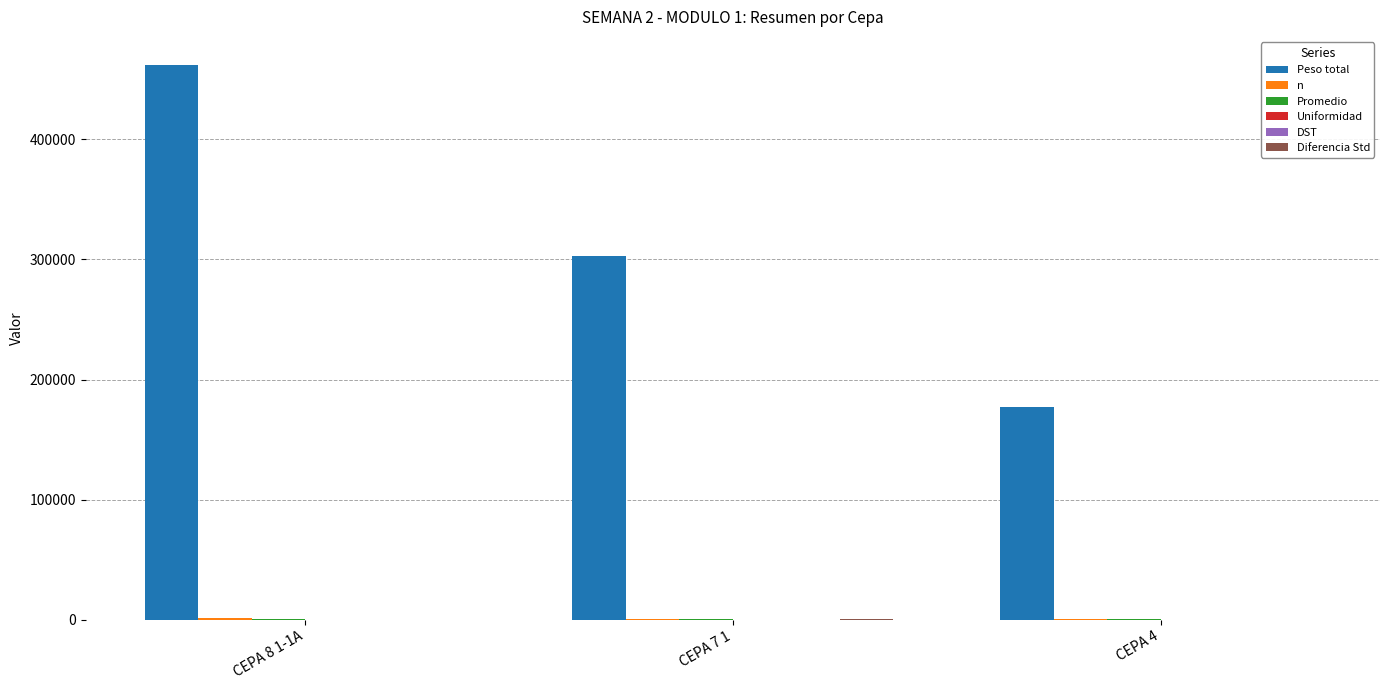

At which category is the sum across all series the highest?

CEPA 8 1-1A